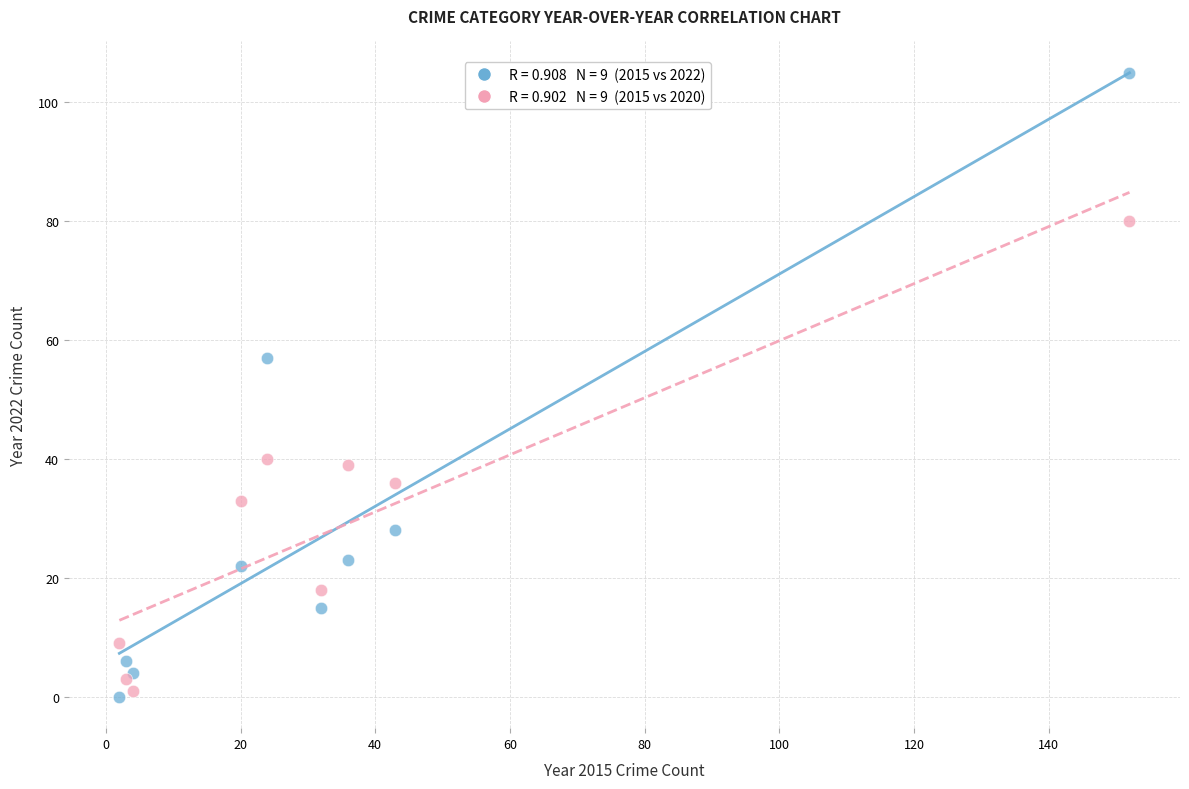

Across all series, what Y value is closest to 52?

57